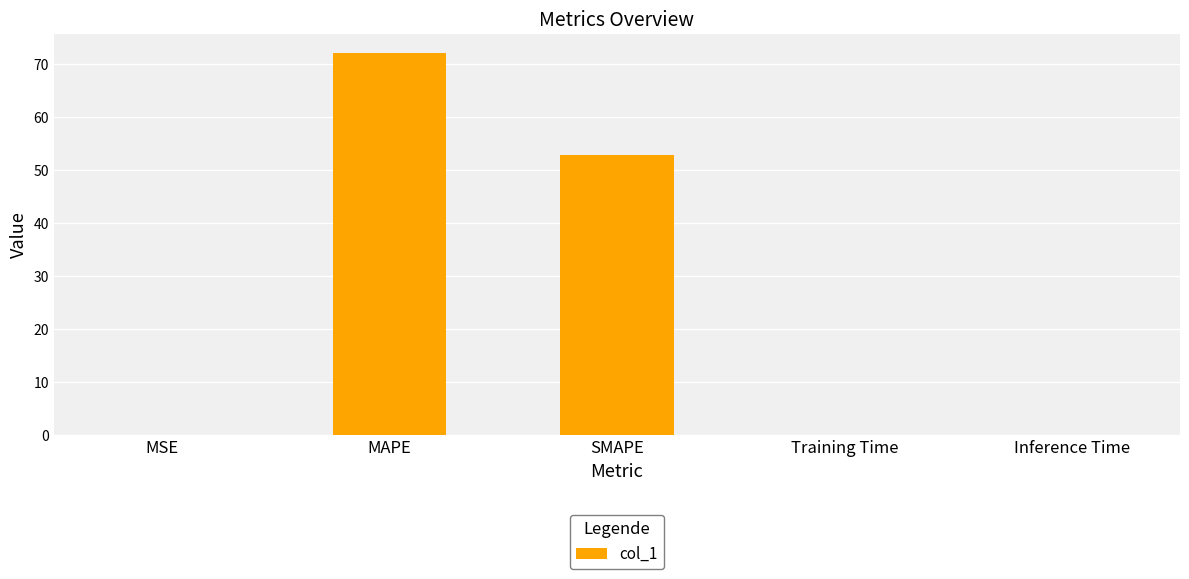

The value at MAPE is 72.1. True or false?

True